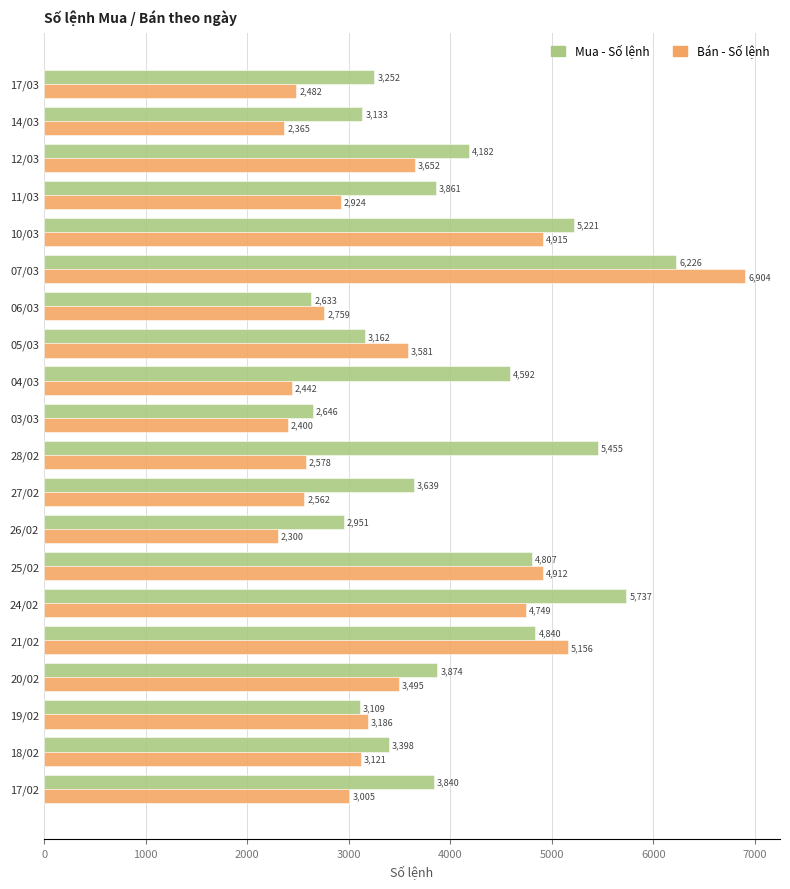

Rank the series by their average value, from highest to lowest.

Mua - Số lệnh, Bán - Số lệnh